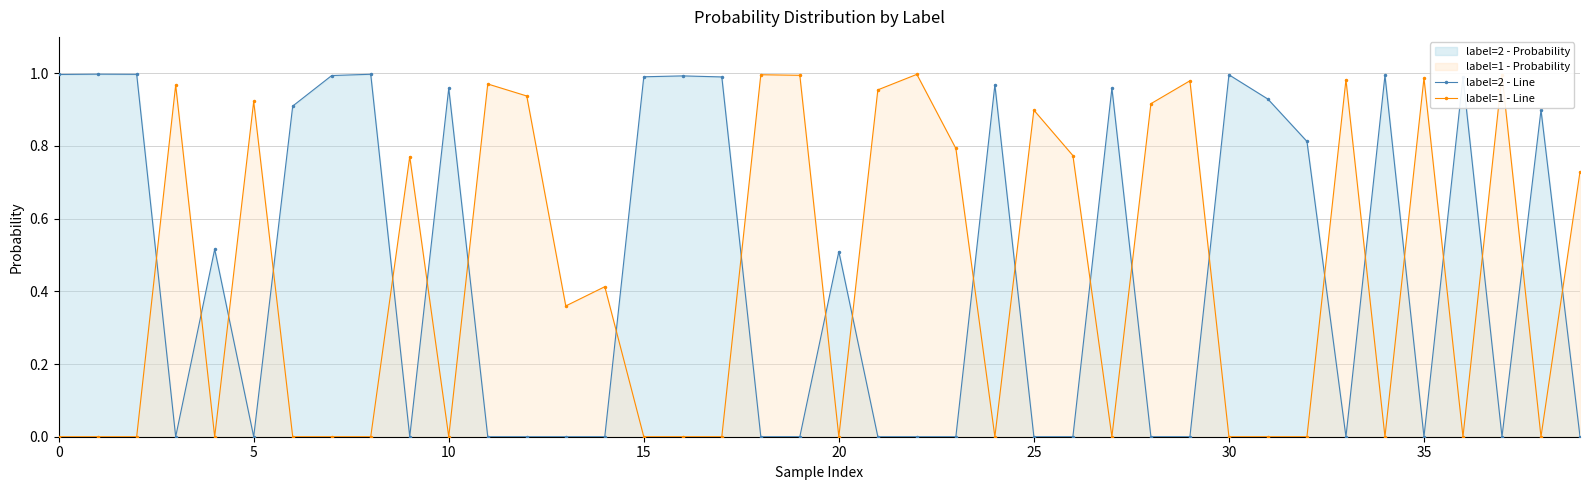

What is the spread (max minus min) of values at 37?

1.0